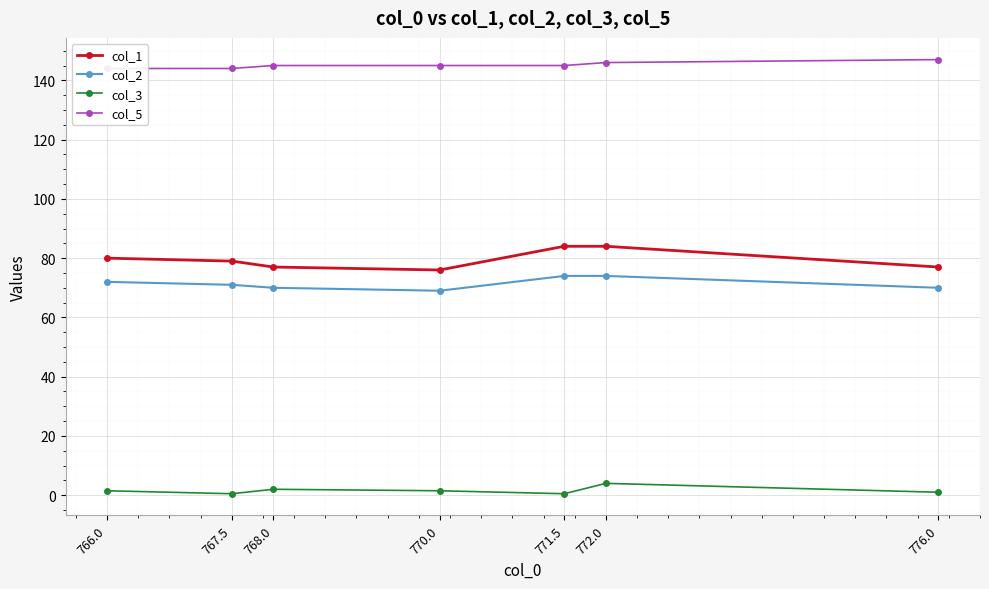

What is the difference between the second highest and second lowest values in the col_1 series?

7.0